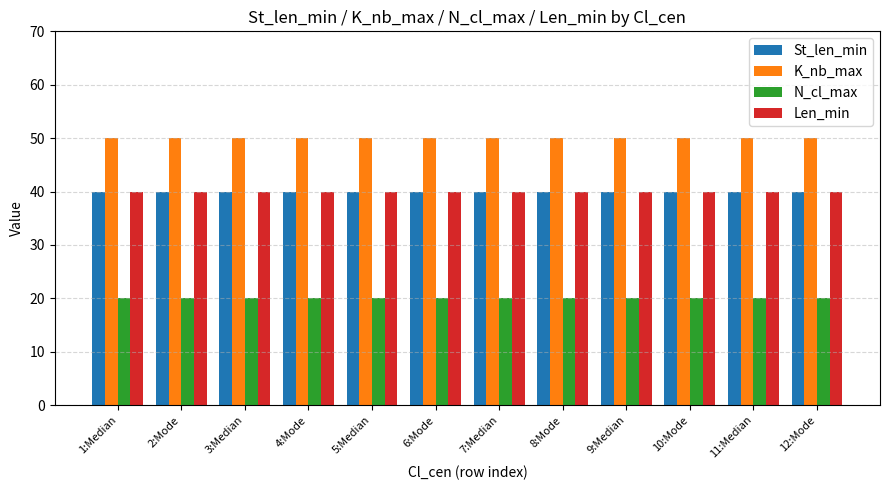

How many bars are there in each group?

4